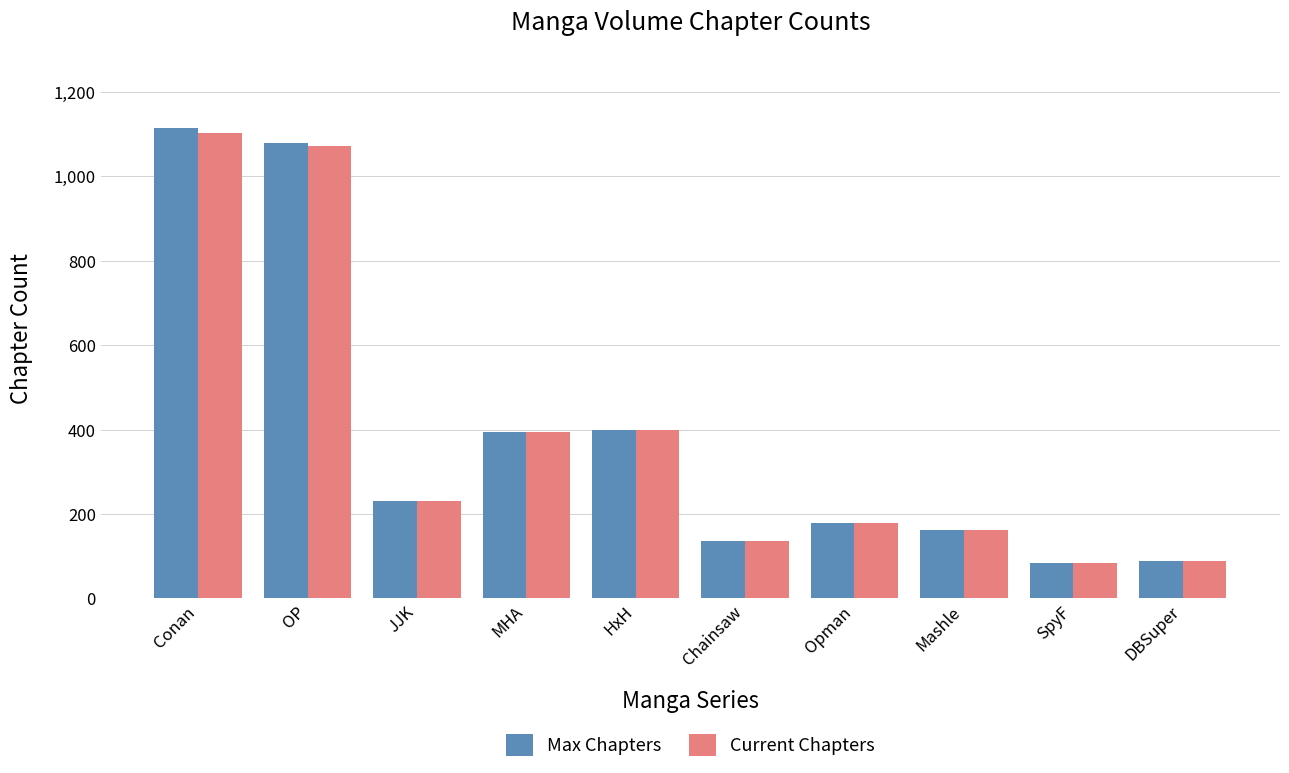

What is the greatest value displayed?

1115